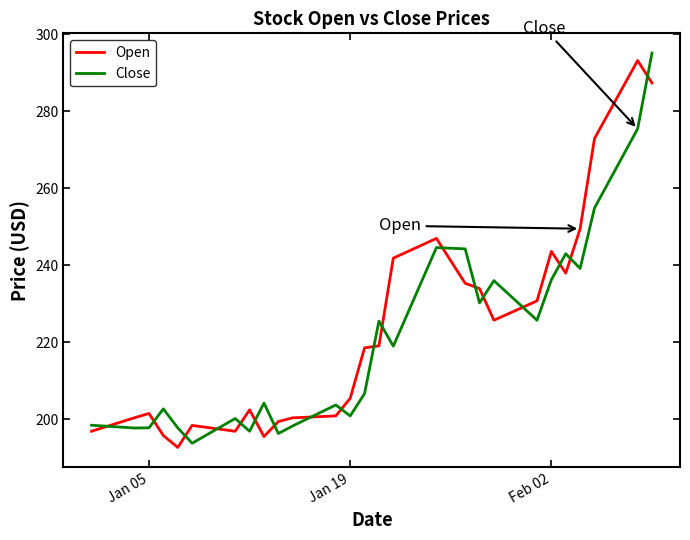

What is the smallest value displayed?

192.7